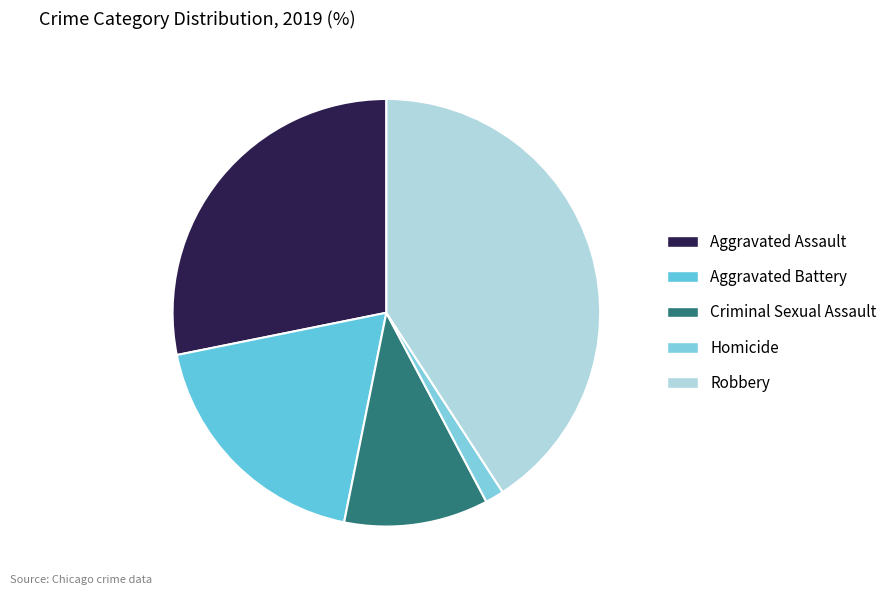

To the nearest percent, what is the difference between the largest and smallest slice percentages?

39%